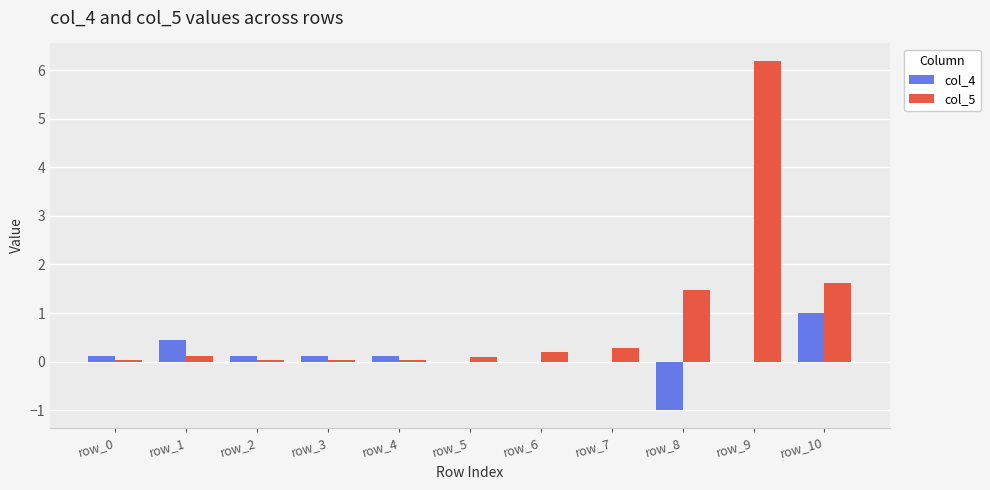

What value does the col_5 series have at row_10?

1.6